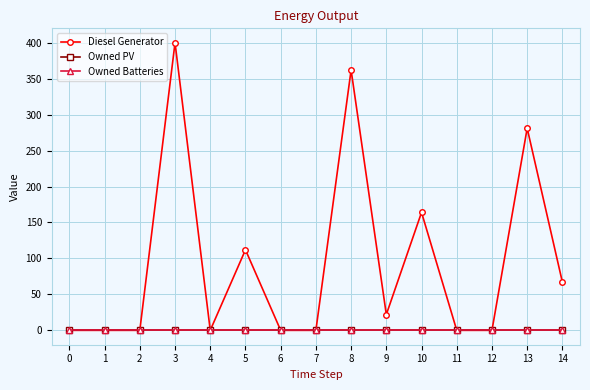

Reading left to right, list all the values displayed in this chart.

Diesel Generator: 0	0	0	400	0	112	0	0	362	22	164	0	0	281	67
Owned PV: 0	0	0	0	0	0	0	0	0	0	0	0	0	0	0
Owned Batteries: 0	0	0	0	0	0	0	0	0	0	0	0	0	0	0